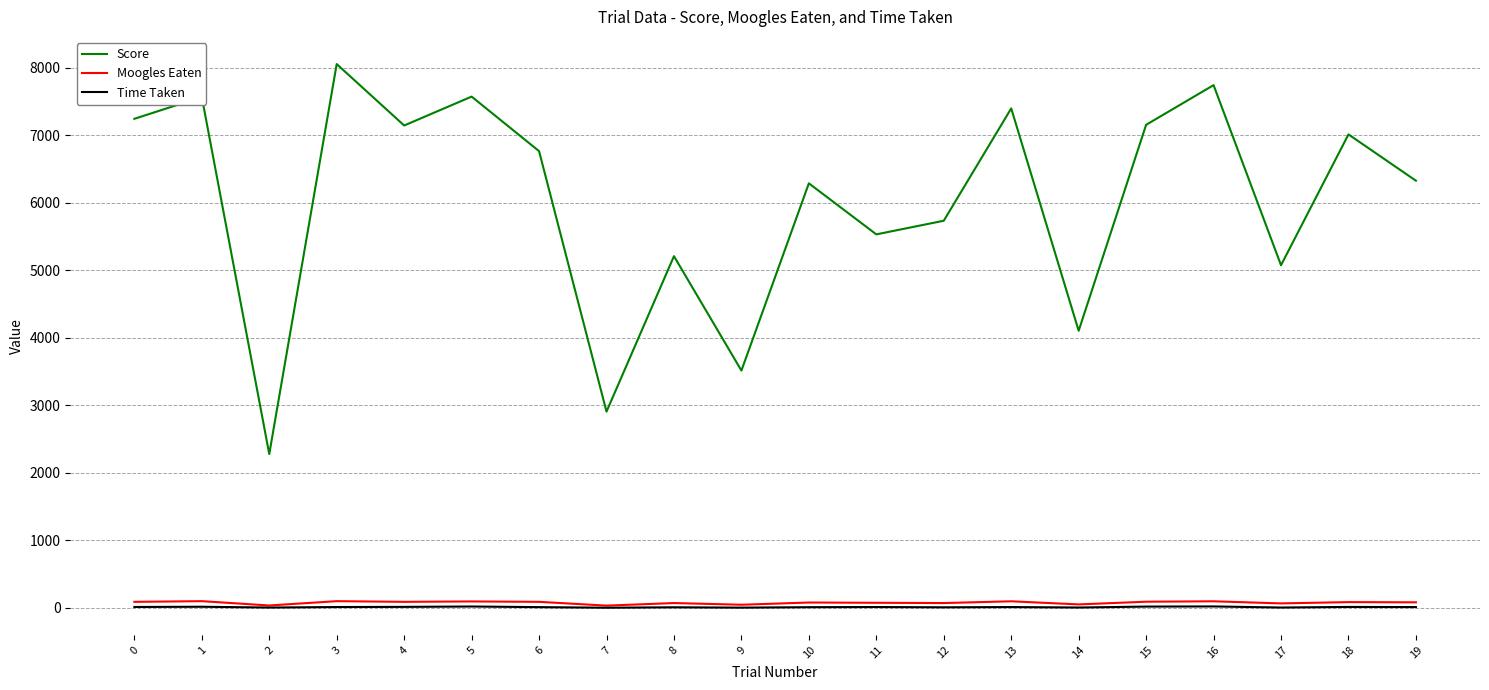

True or false: Score and Time Taken intersect in this chart.

False